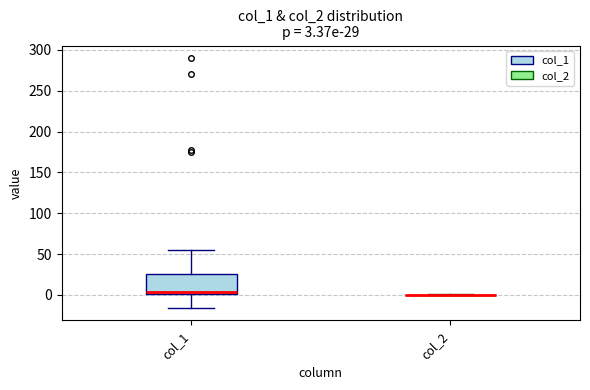

Comparing the boxes themselves (not the whiskers), which one is the tallest?

col_1